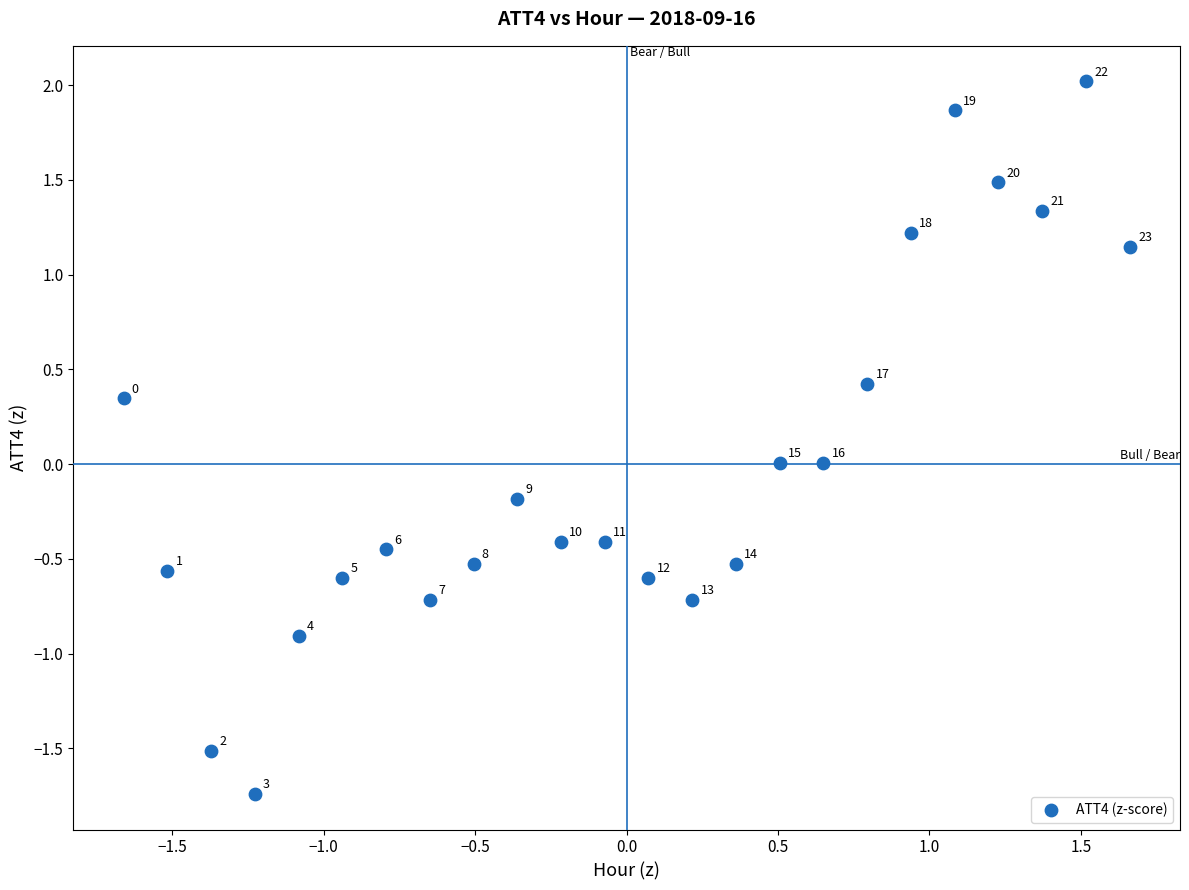

What is the range of Y values (max minus min)?

3.8